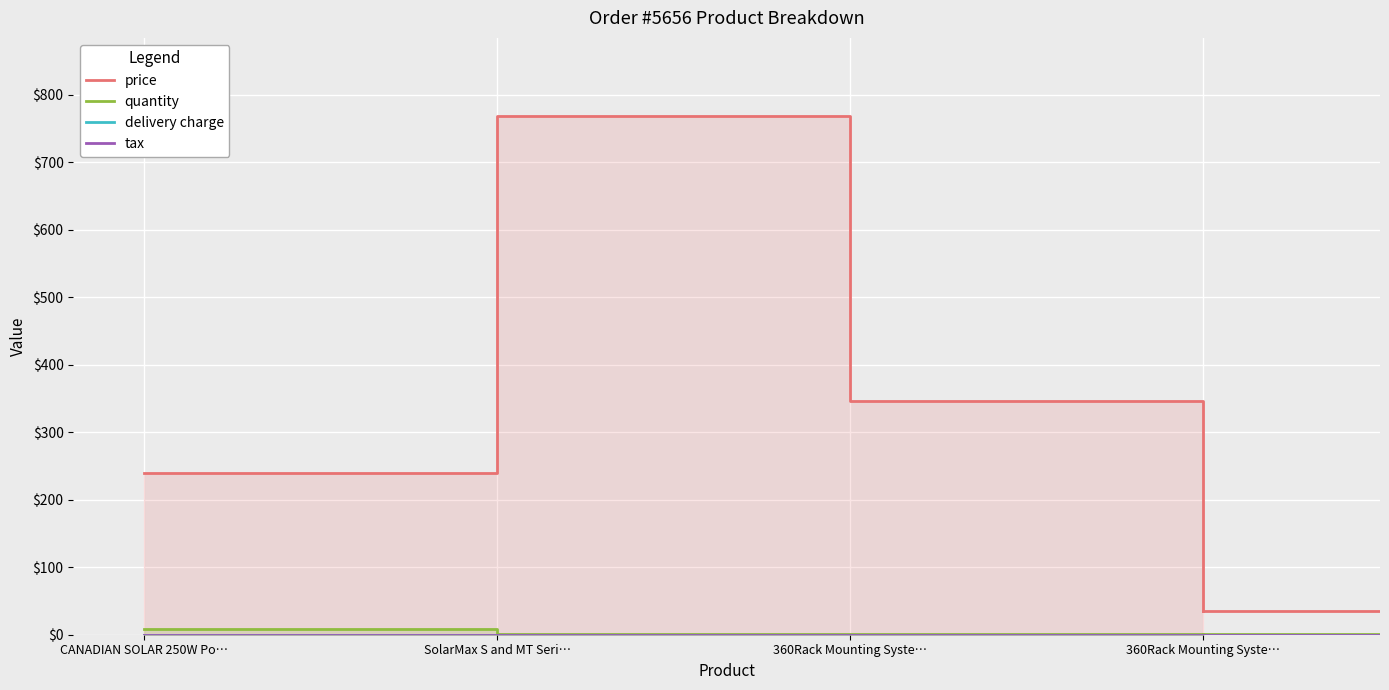

Is it true that delivery charge equals 0.0 at CANADIAN SOLAR 250W Po…?

True